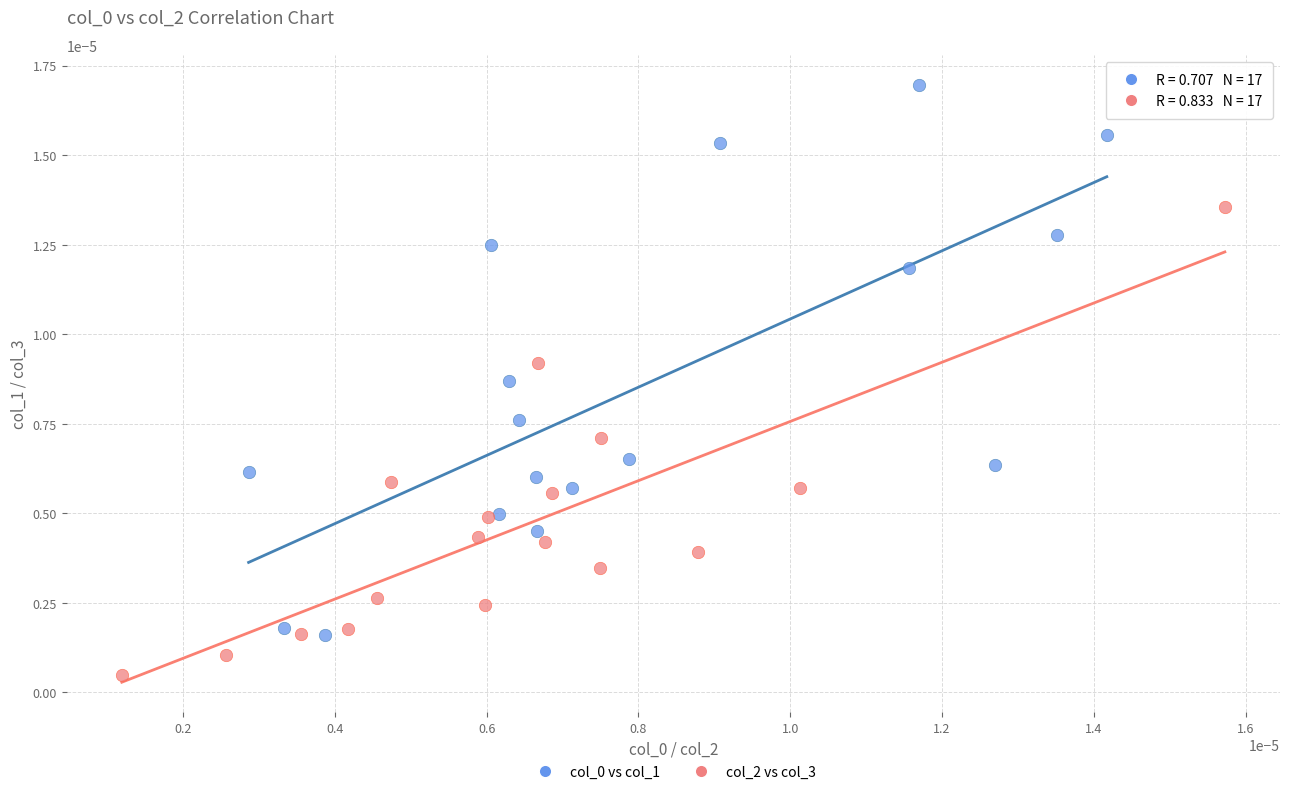

Which series reaches the minimum Y coordinate?

col_2 vs col_3